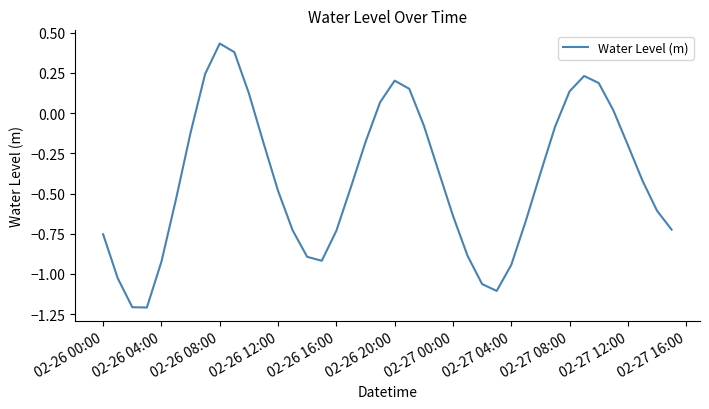

What is the minimum value shown in the chart?

-1.2